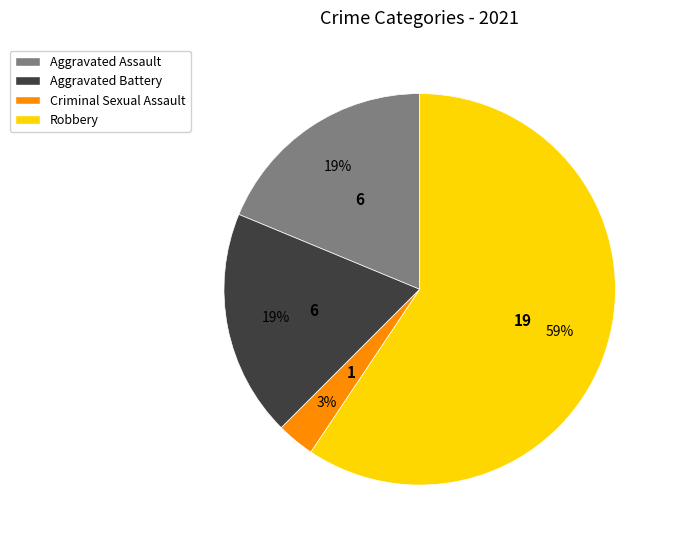

Does any single category account for the majority?

Yes